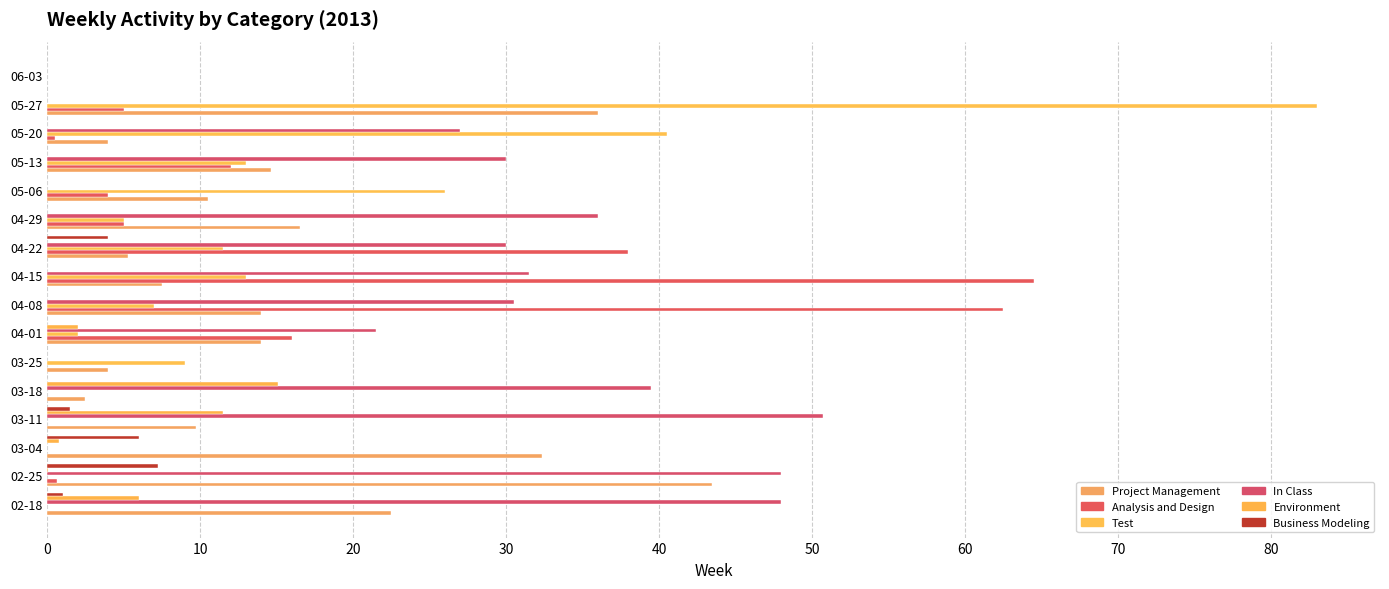

Which series has the largest total across all categories?

In Class